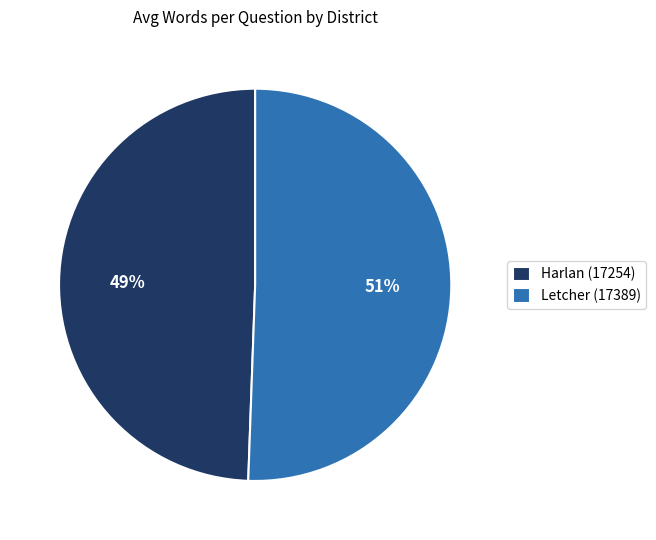

What percentage is the Harlan (17254) slice, to the nearest percent?

49%